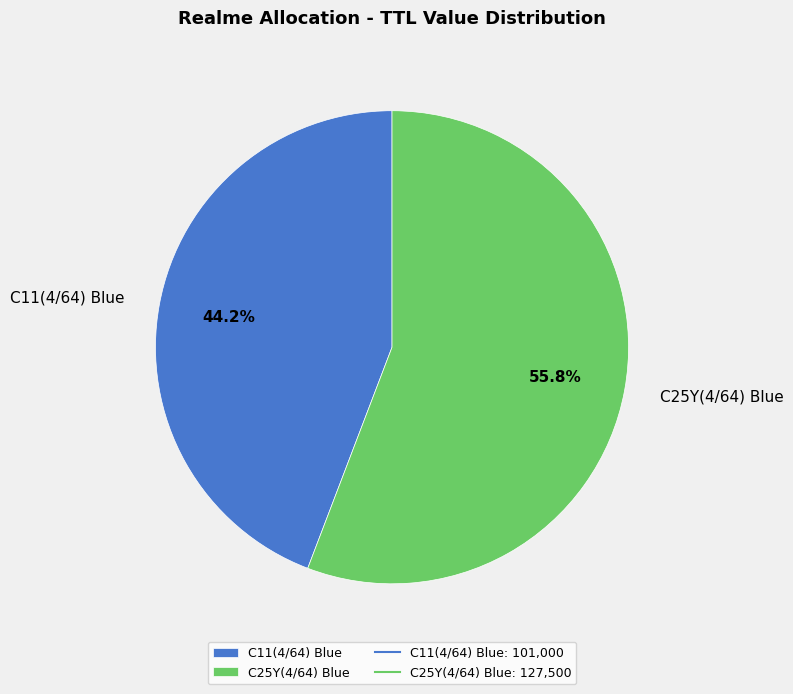

What is the ratio of the value at C11(4/64) Blue to the value at C25Y(4/64) Blue?

0.8